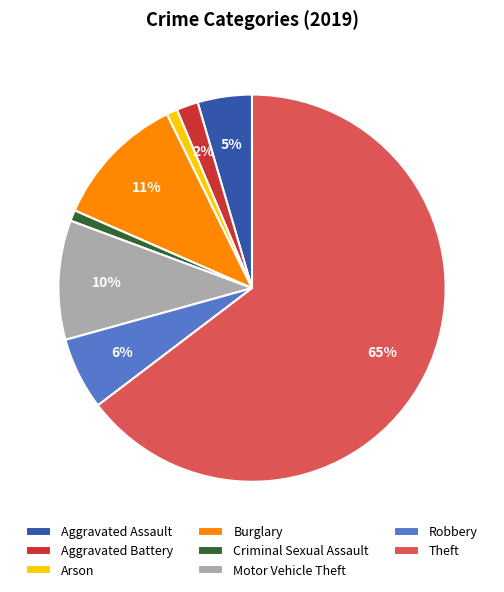

To the nearest percent, what percentage of the pie is Motor Vehicle Theft?

10%